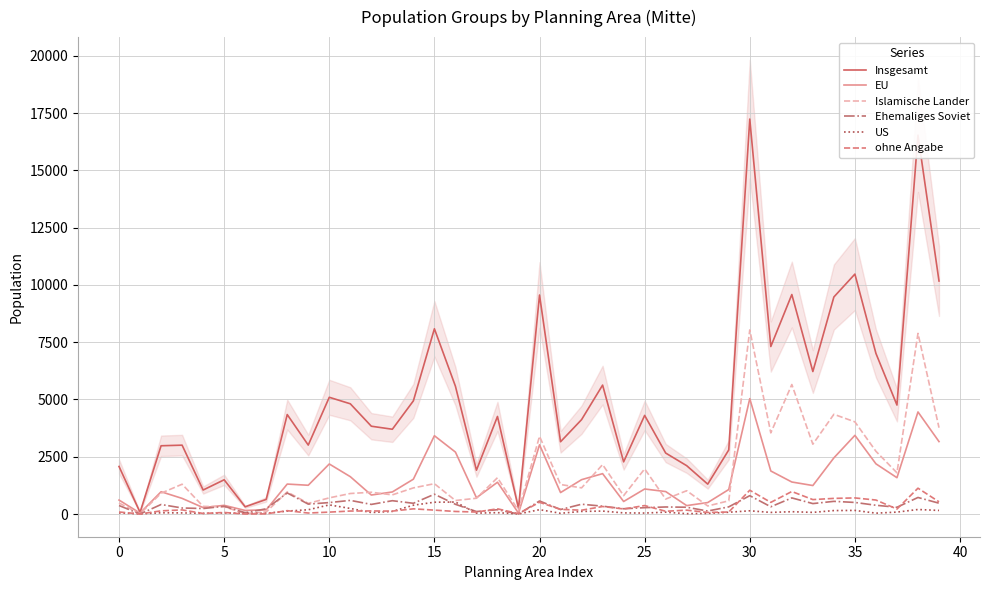

How many times do EU and Islamische Lander cross each other?

11